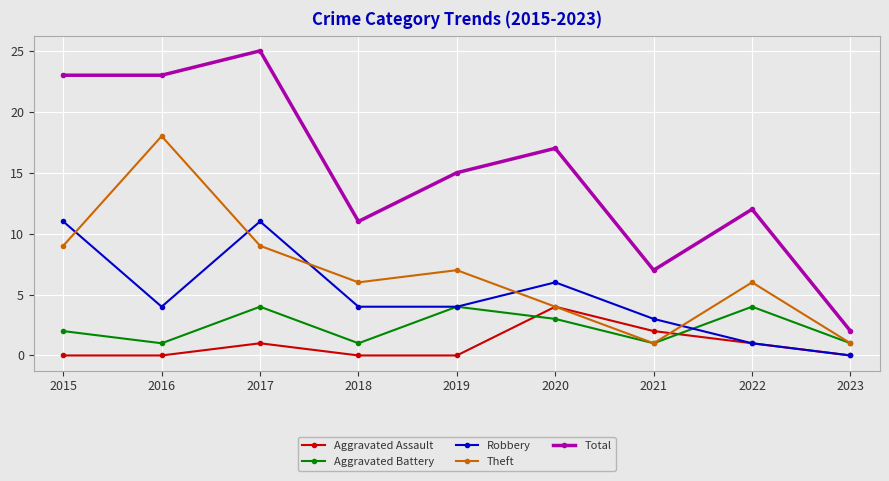

What is the value of the Robbery point at the 1st from the left?

11